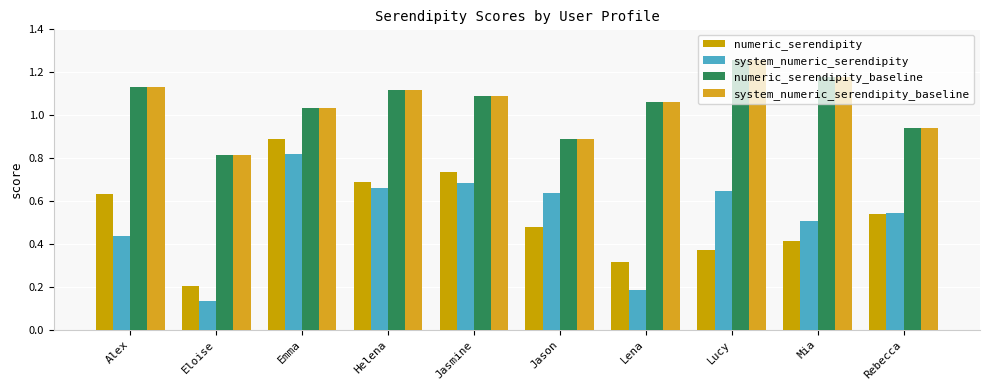

How many data points in system_numeric_serendipity_baseline are less than 1?

3